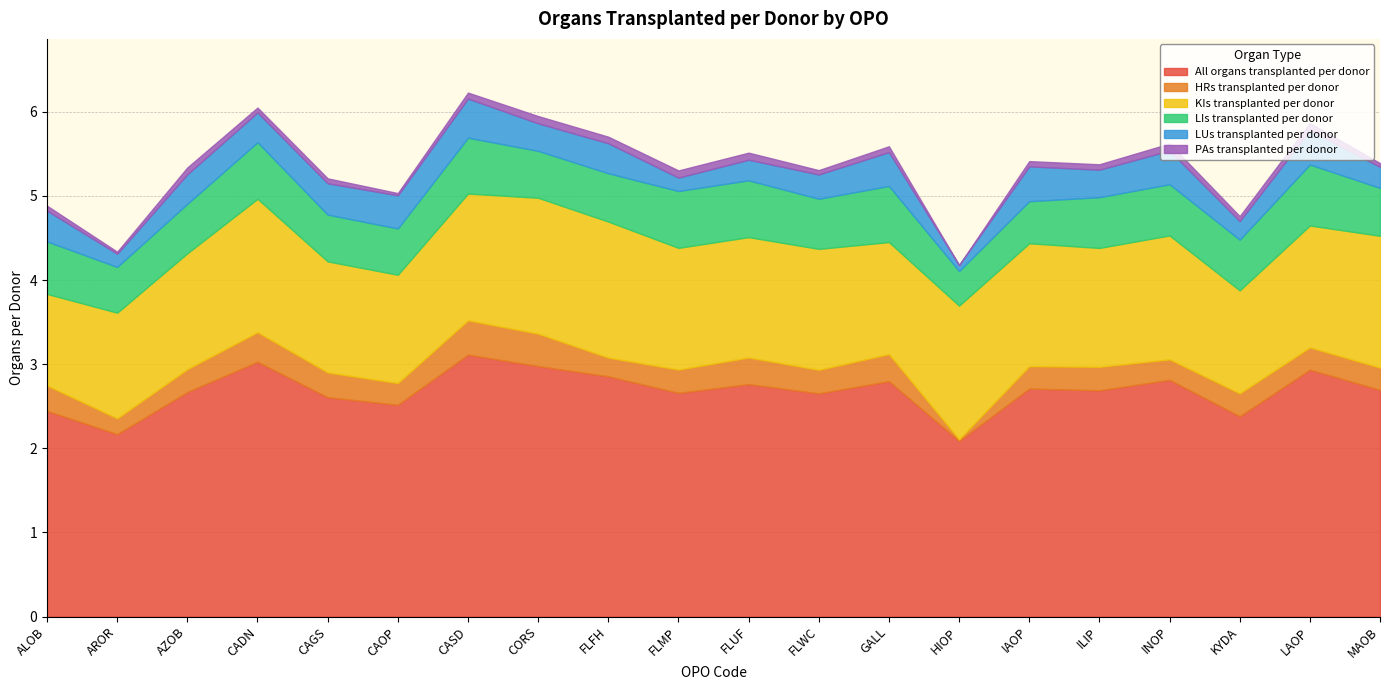

What are all the series names shown in the legend?

All organs transplanted per donor, HRs transplanted per donor, KIs transplanted per donor, LIs transplanted per donor, LUs transplanted per donor, PAs transplanted per donor